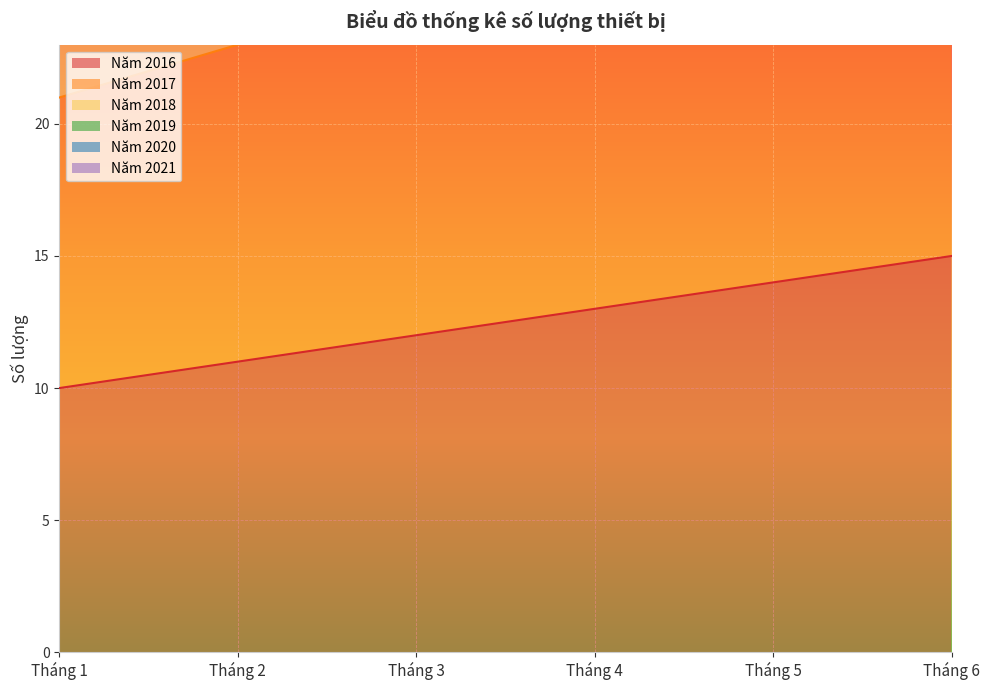

True or false: Năm 2019 and Năm 2020 cross at least once.

False